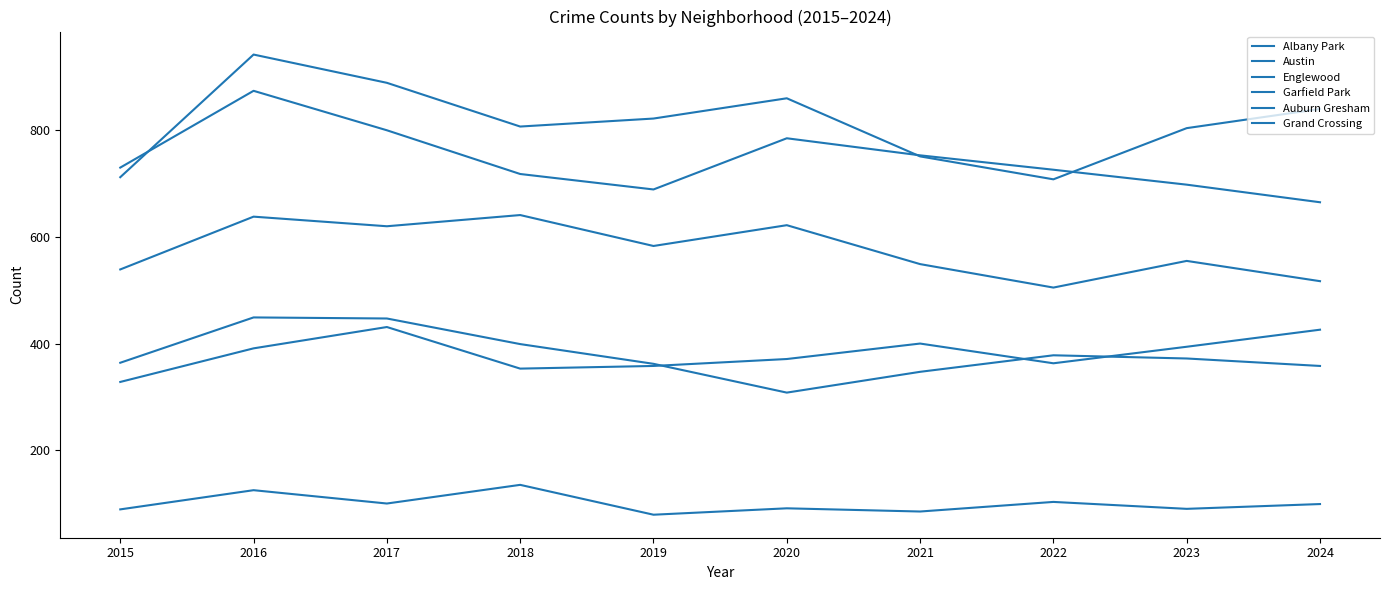

How many lines are shown in the chart?

6